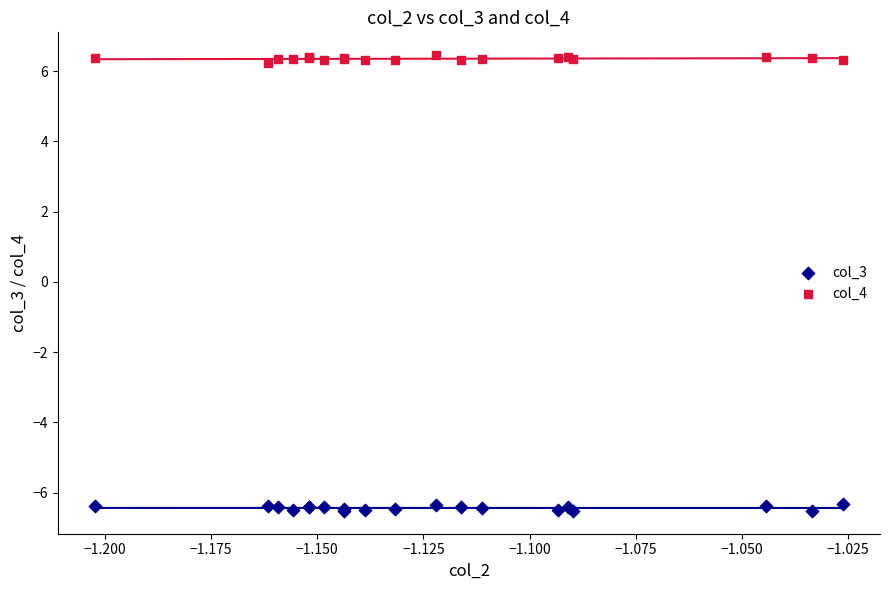

Which series contains the lowest Y value?

col_3